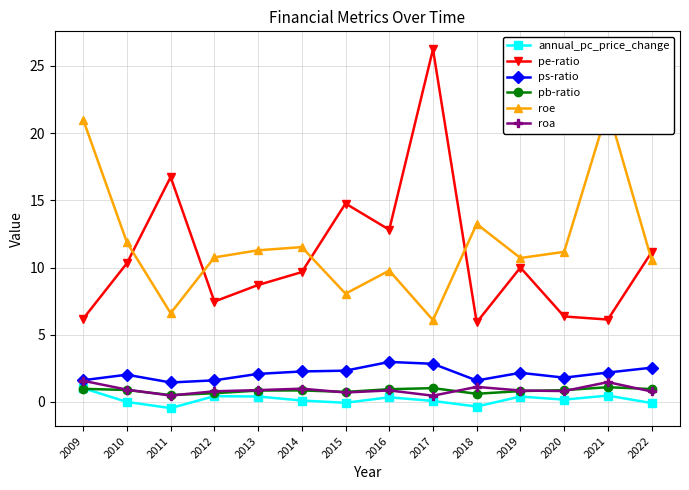

Which series has the largest total across all categories?

roe